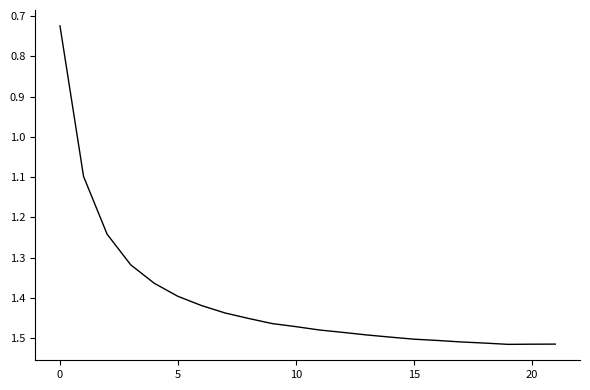

What is the difference between the maximum and minimum values?

0.8